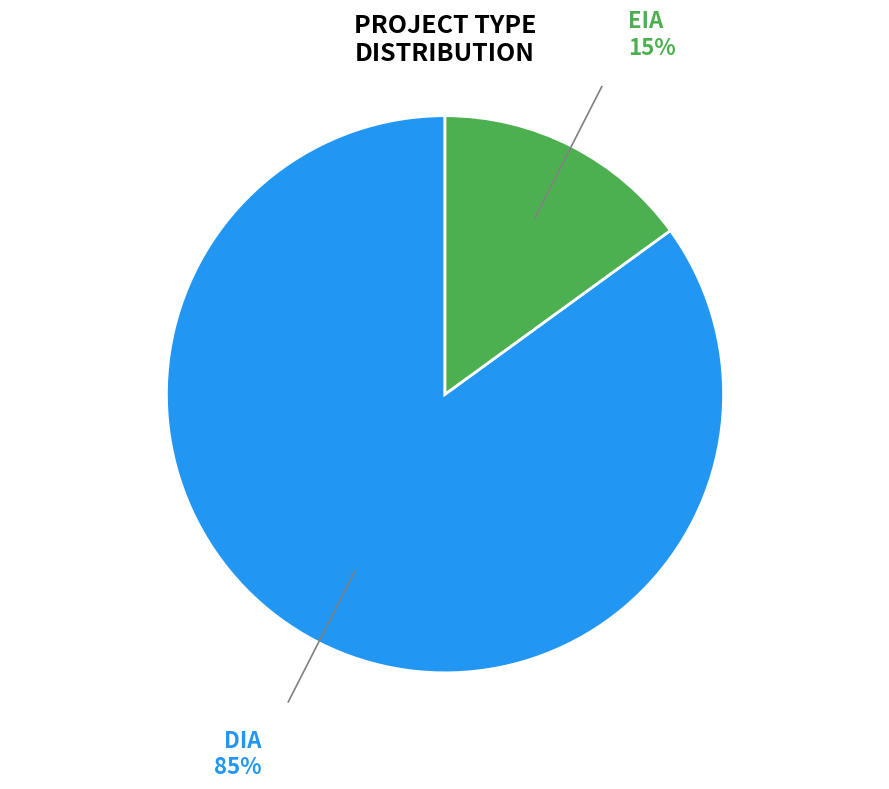

Rank the categories by value from highest to lowest.

DIA, EIA